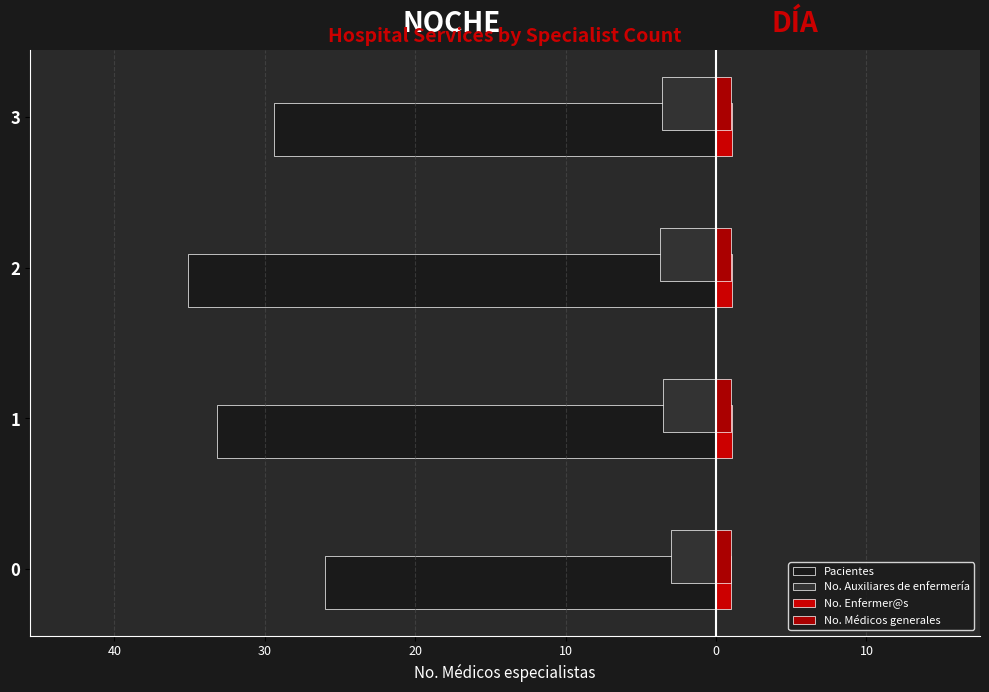

Which series has the widest spread of values?

Pacientes